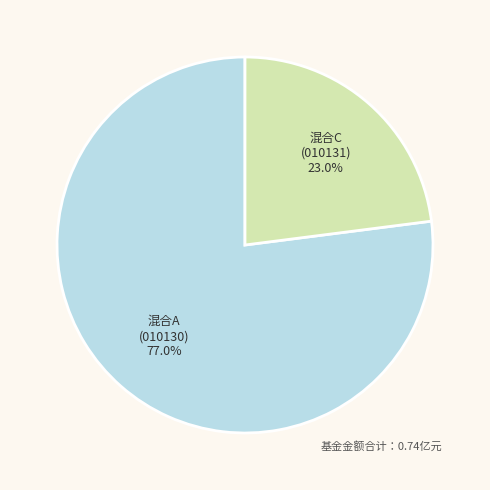

Is there any slice that represents more than half of the pie?

Yes